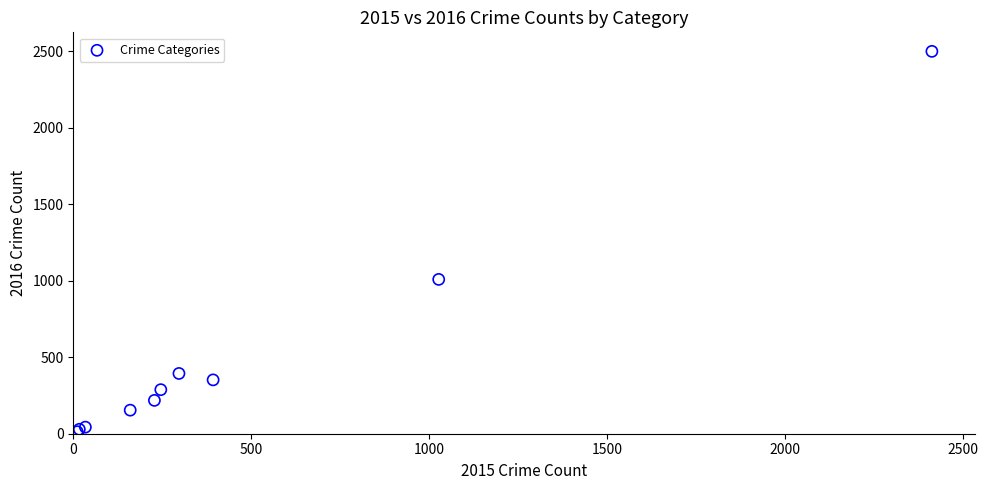

What Y value in the scatter plot is closest to 1256?

1009